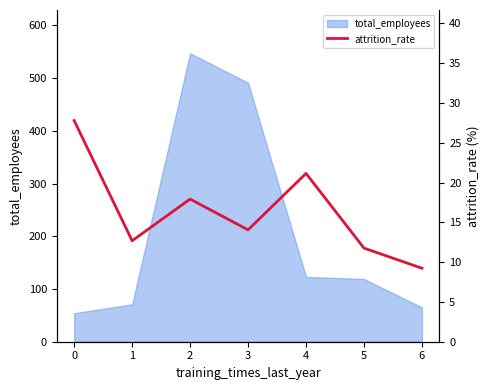

Is it true that total_employees equals 54 at 0?

True